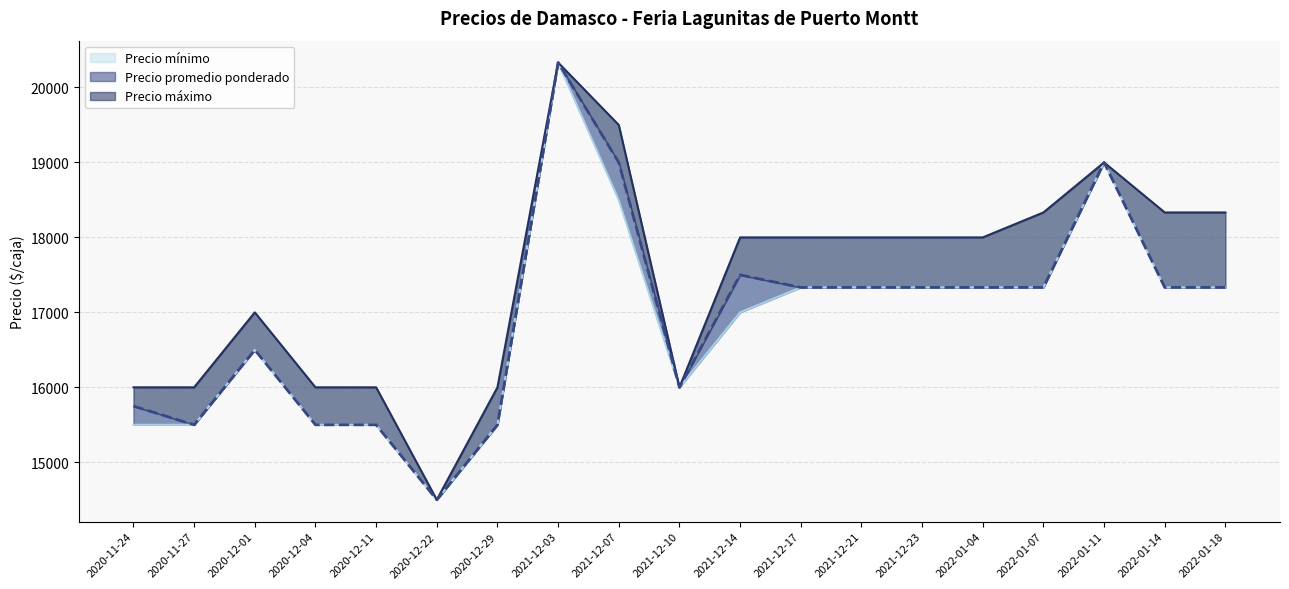

What is the difference between the maximum and minimum values in the Precio promedio ponderado series?

5833